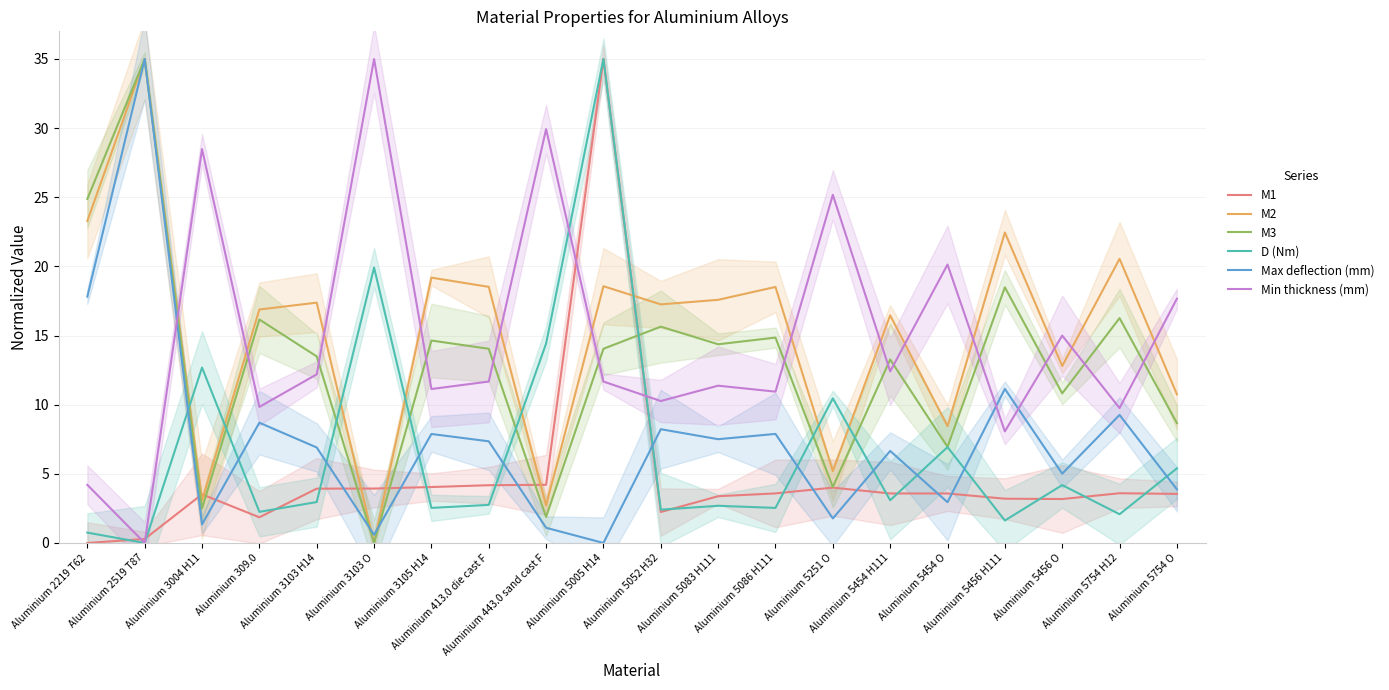

What is the difference between the Max deflection (mm) values at Aluminium 5251 O and Aluminium 309.0?

6.9